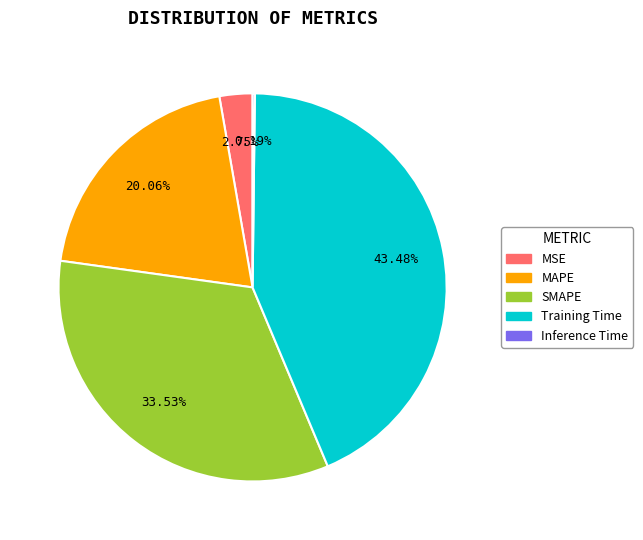

Which slice is the largest?

Training Time